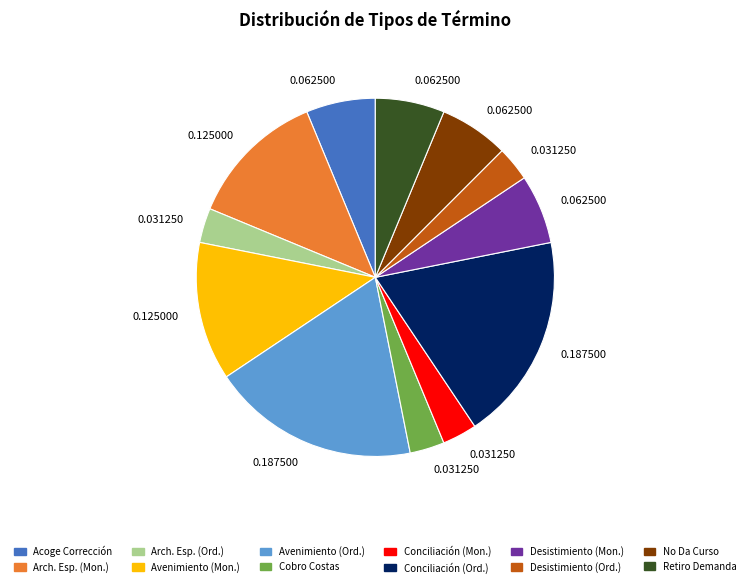

Does any single category account for the majority?

No